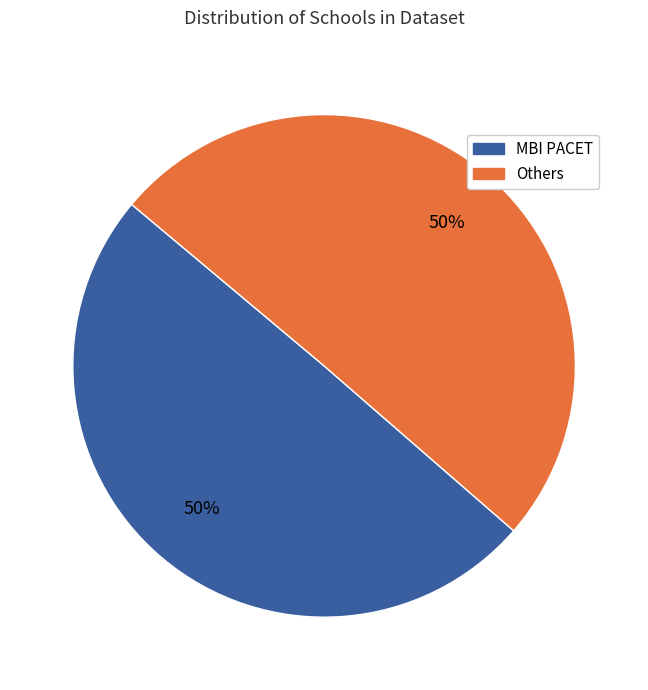

To the nearest percent, what is the combined percentage of MBI PACET and Others?

100%